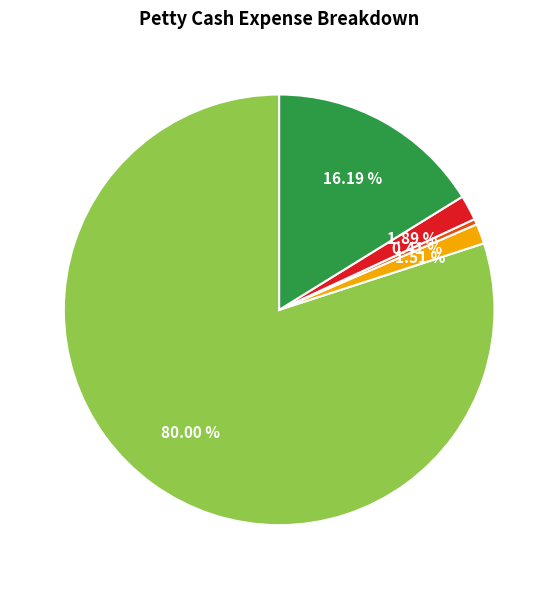

Is there a majority slice in this chart?

Yes